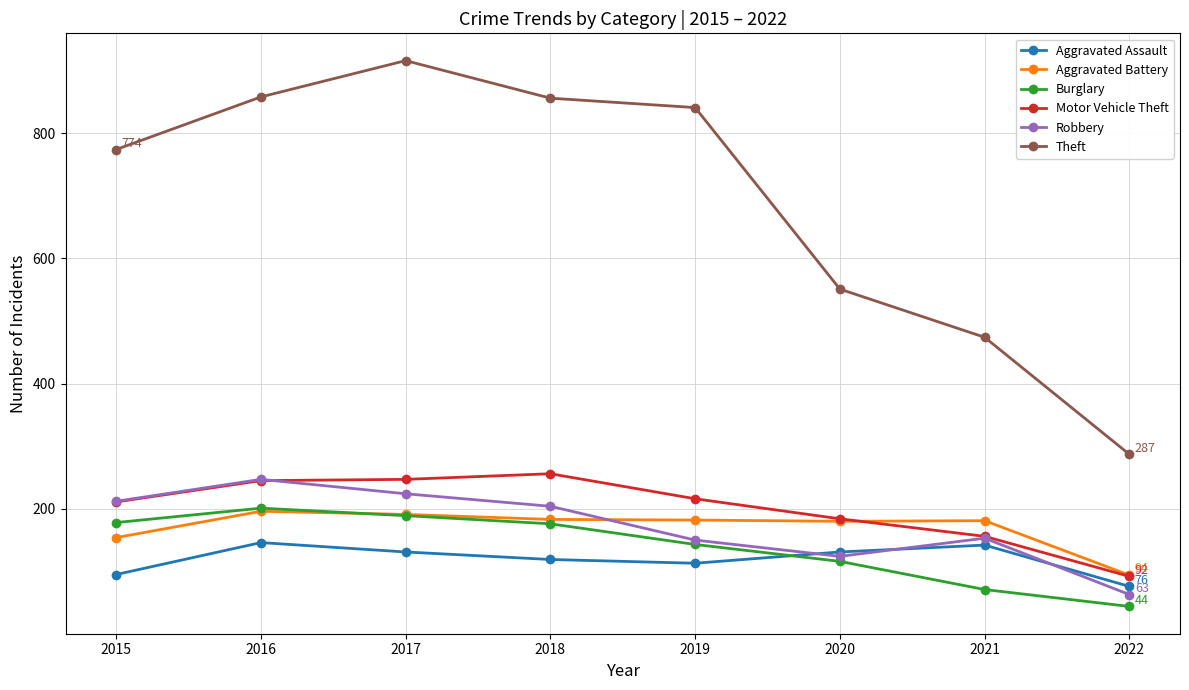

At how many categories does at least one series exceed 377?

7